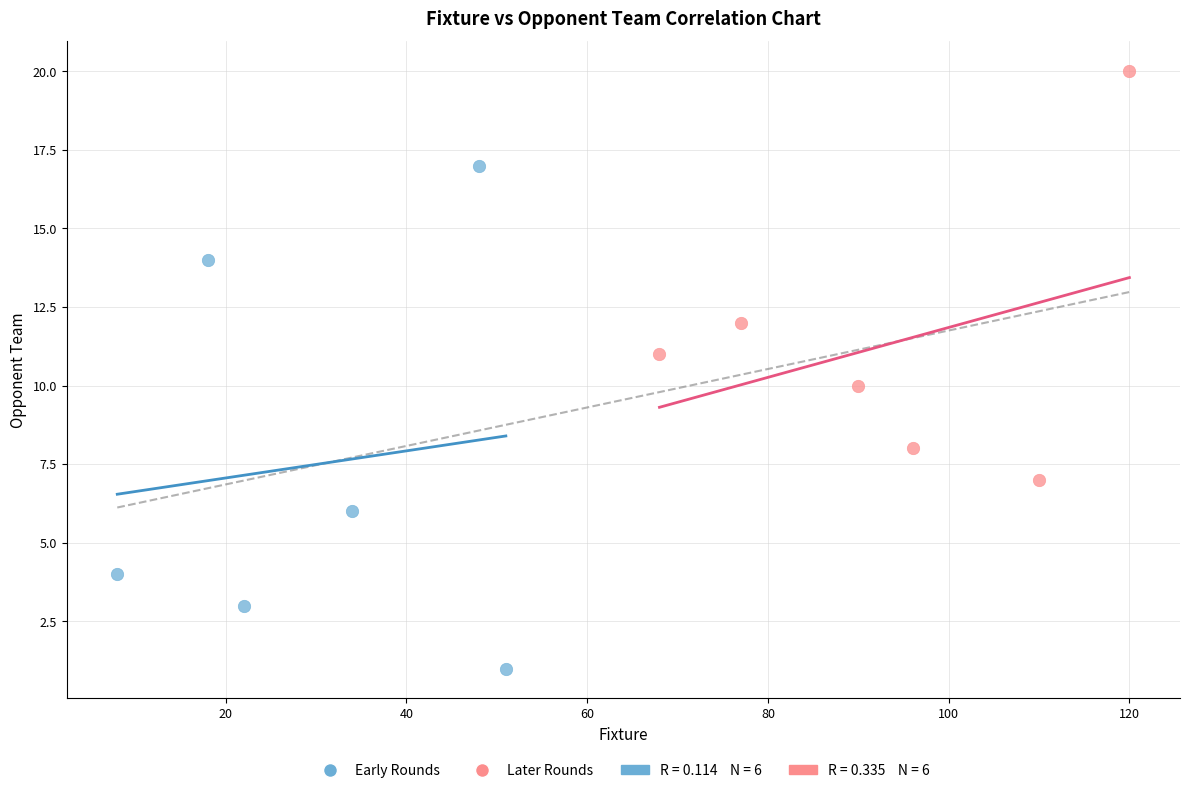

Which series contains the highest Y value?

Later Rounds